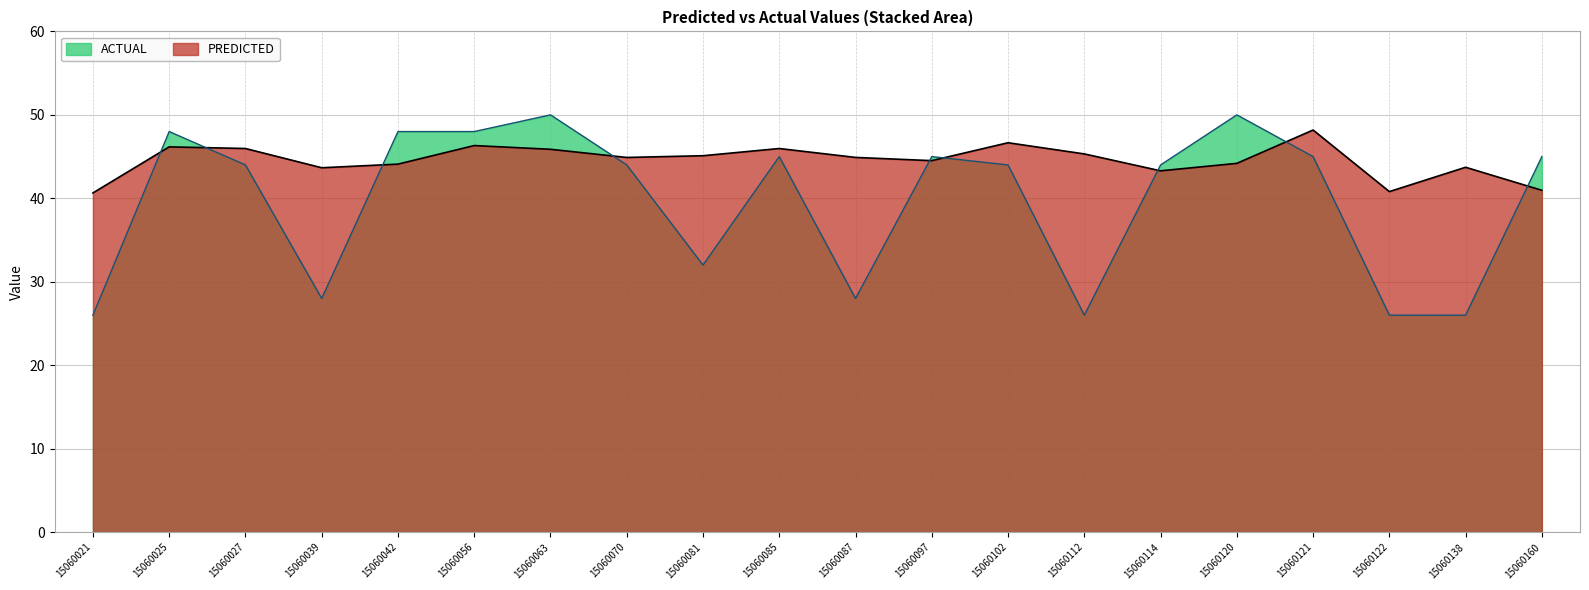

What is the spread (max minus min) of values at 15060070?

0.9